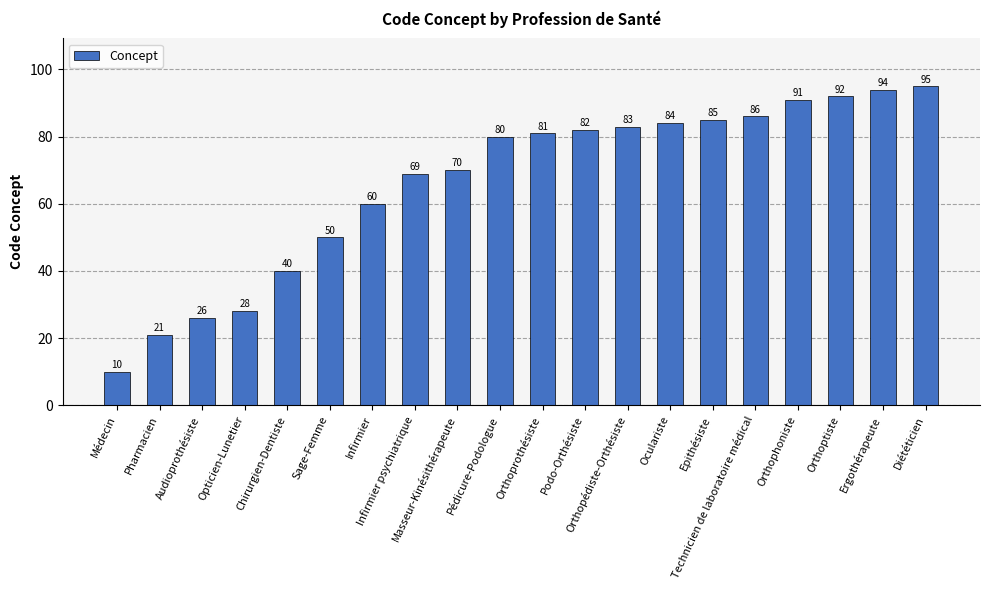

Is it true that the value at Infirmier psychiatrique is 40?

False